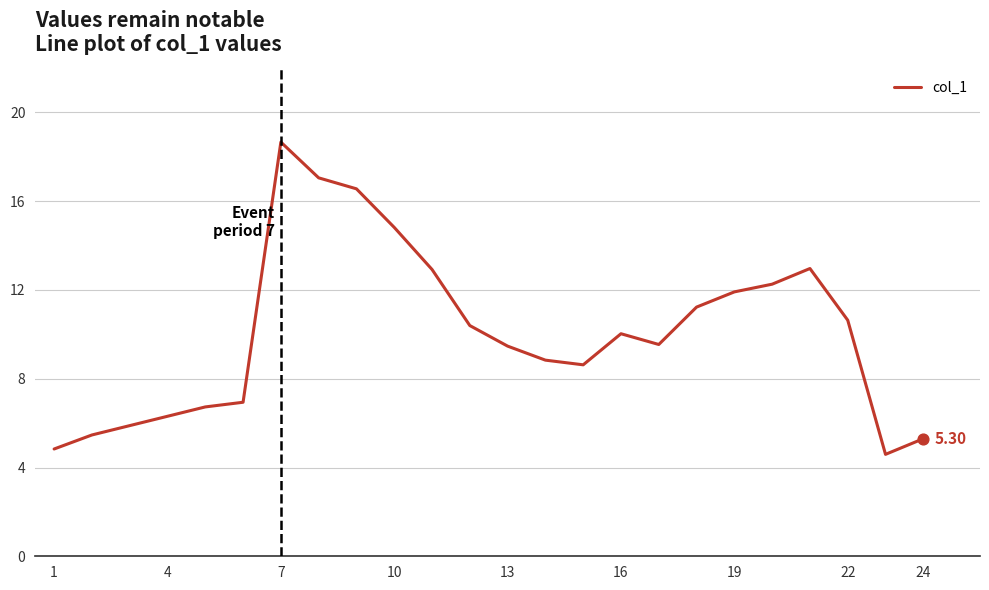

How many lines are shown in the chart?

1